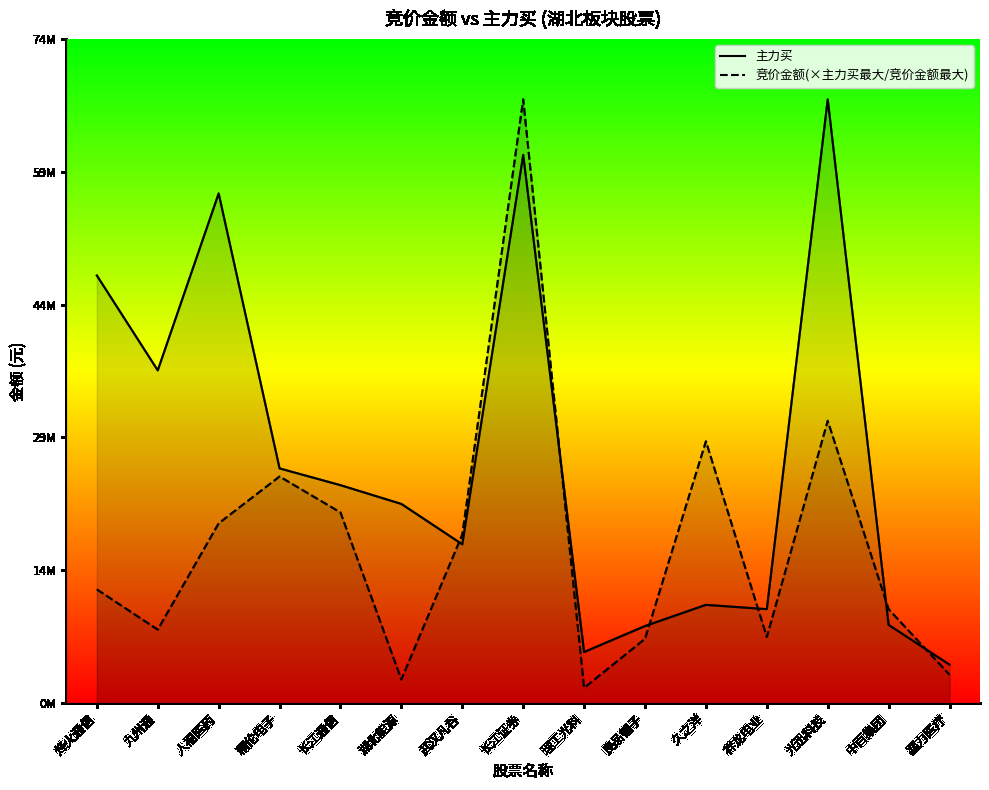

What is the value of the 主力买 point at the 7th from the left?

17760208.0